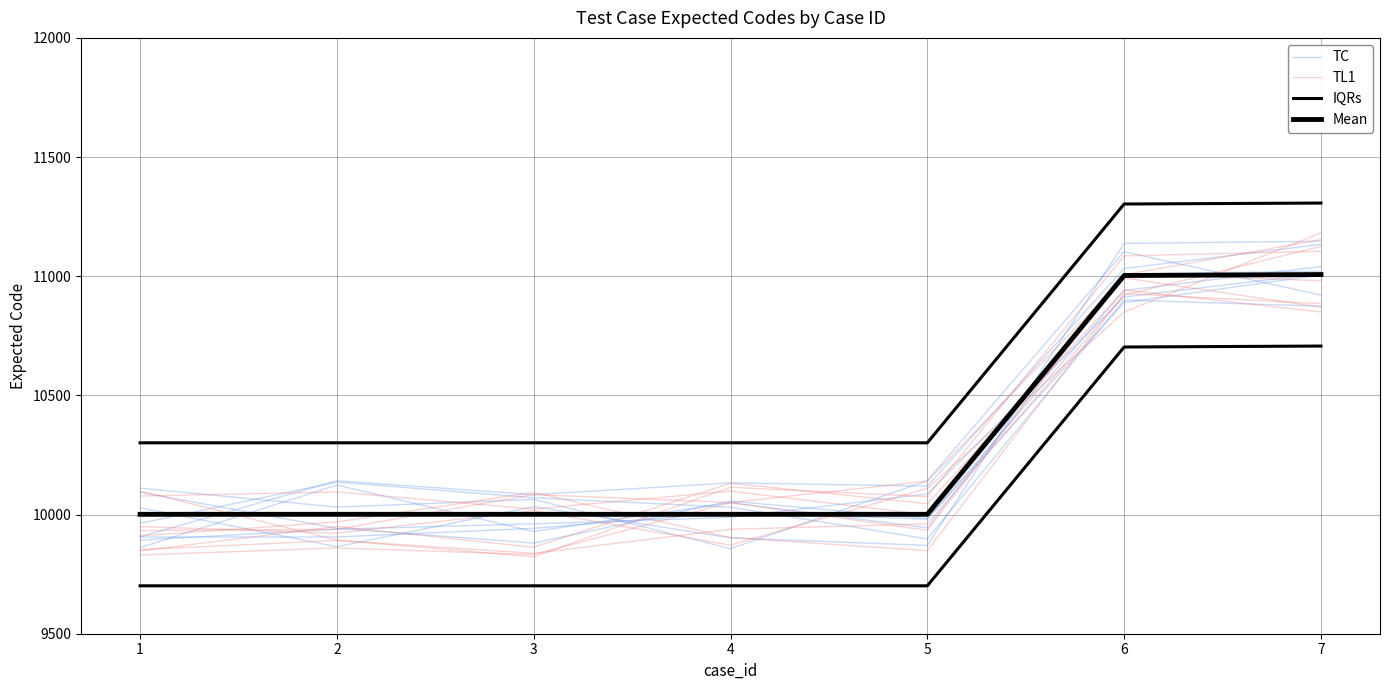

Which label corresponds to the largest value in the chart?

7